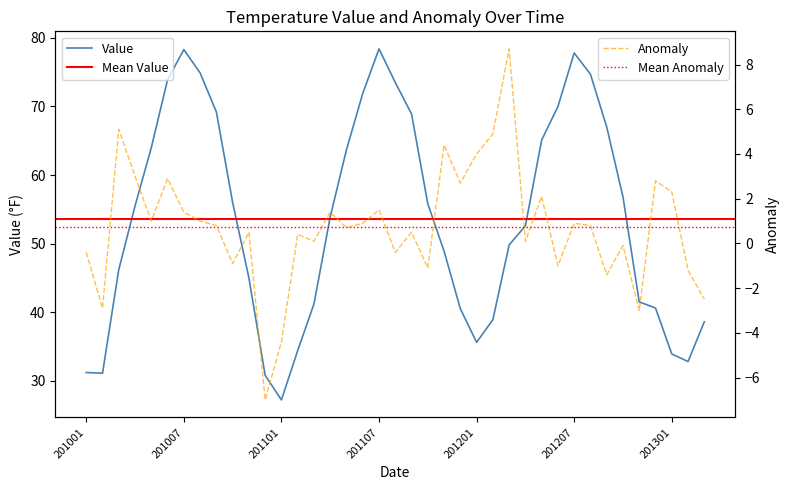

Is this an area chart (filled region under the line)?

No